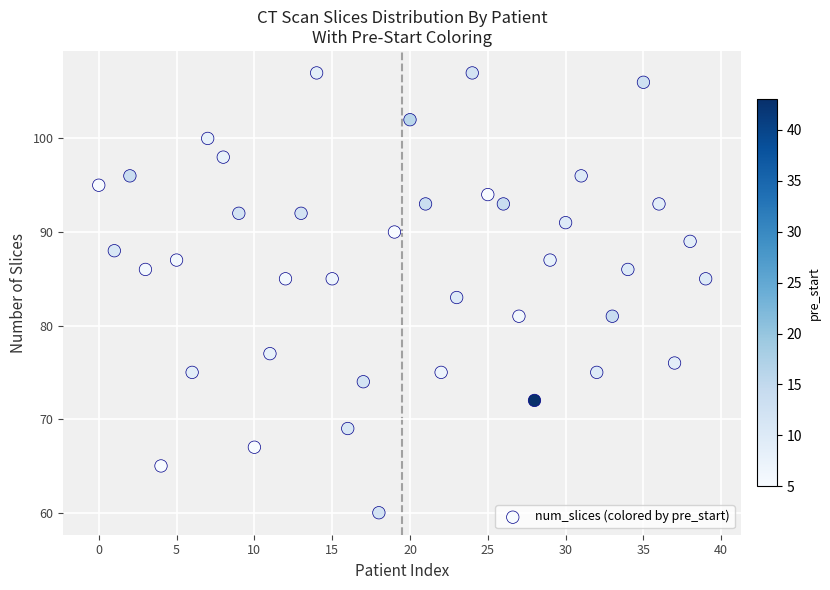

What is the range of Y values (max minus min)?

47